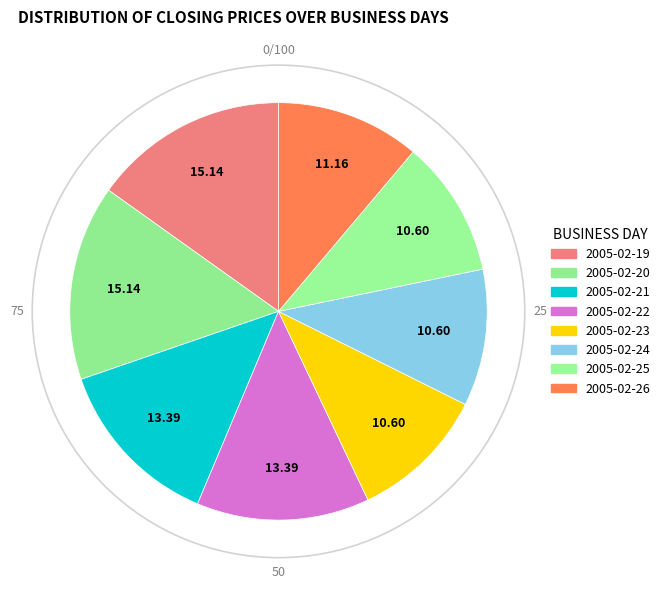

Approximately how many times larger is the value at 2005-02-19 compared to 2005-02-25?

1.4